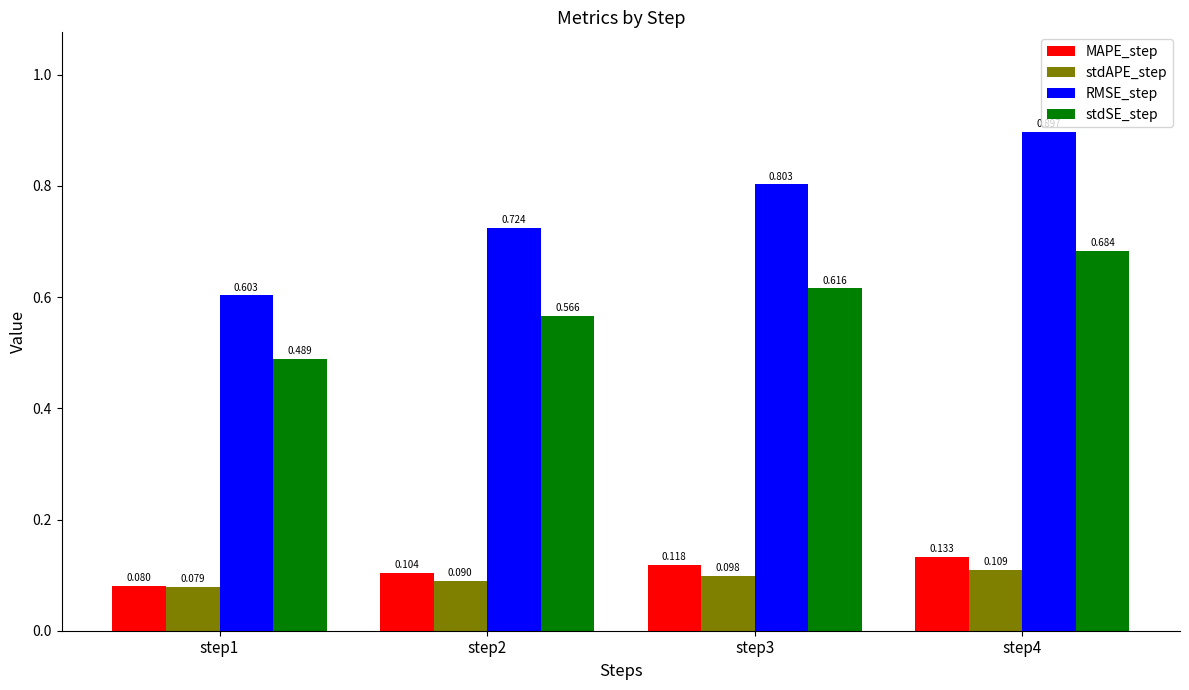

What is the total value across all series at step2?

1.5